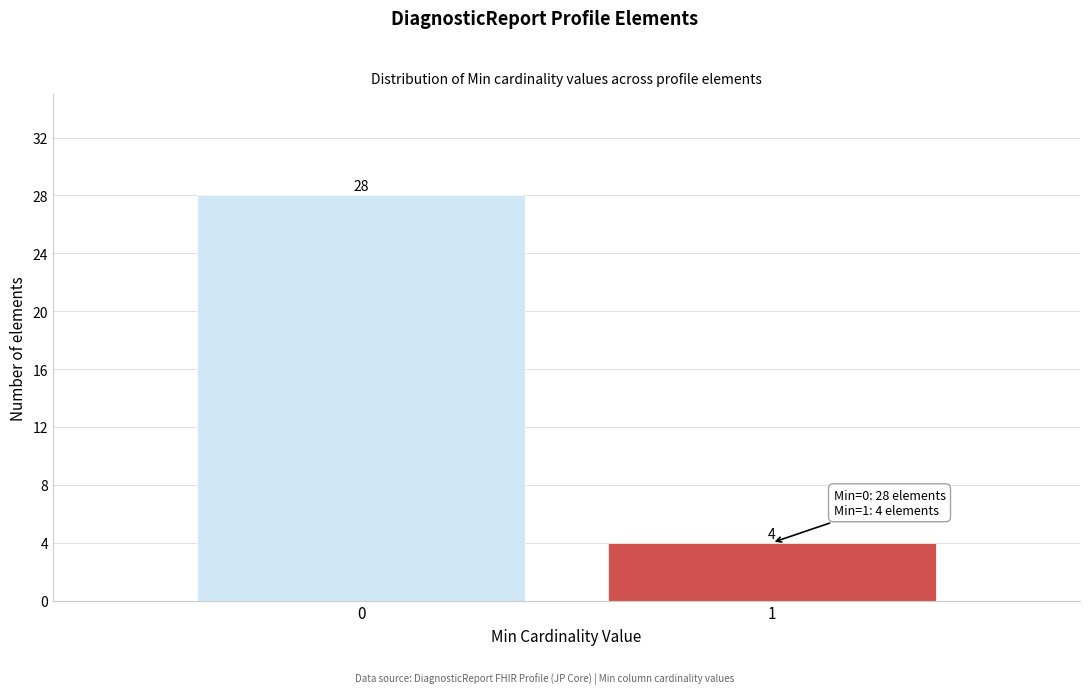

Reading left to right, extract all data points from this chart.

28	4